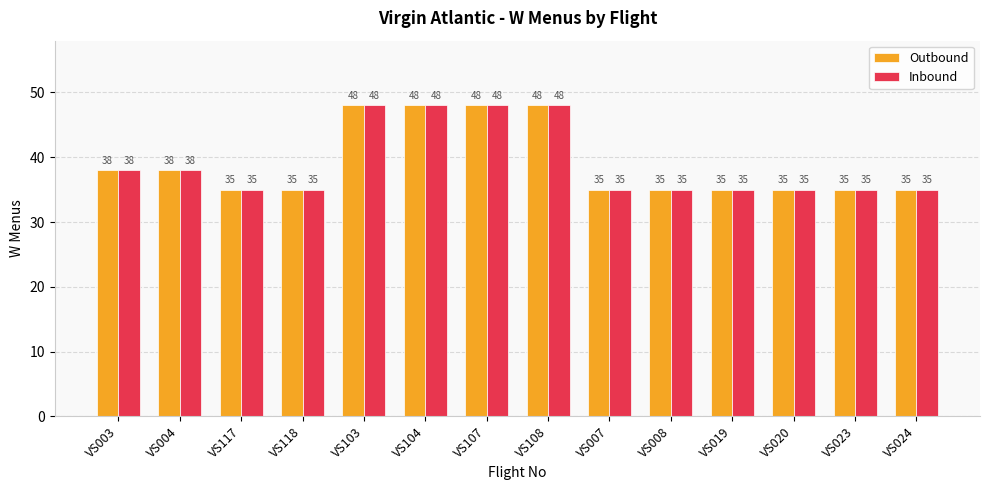

At how many categories does at least one series exceed 36?

6